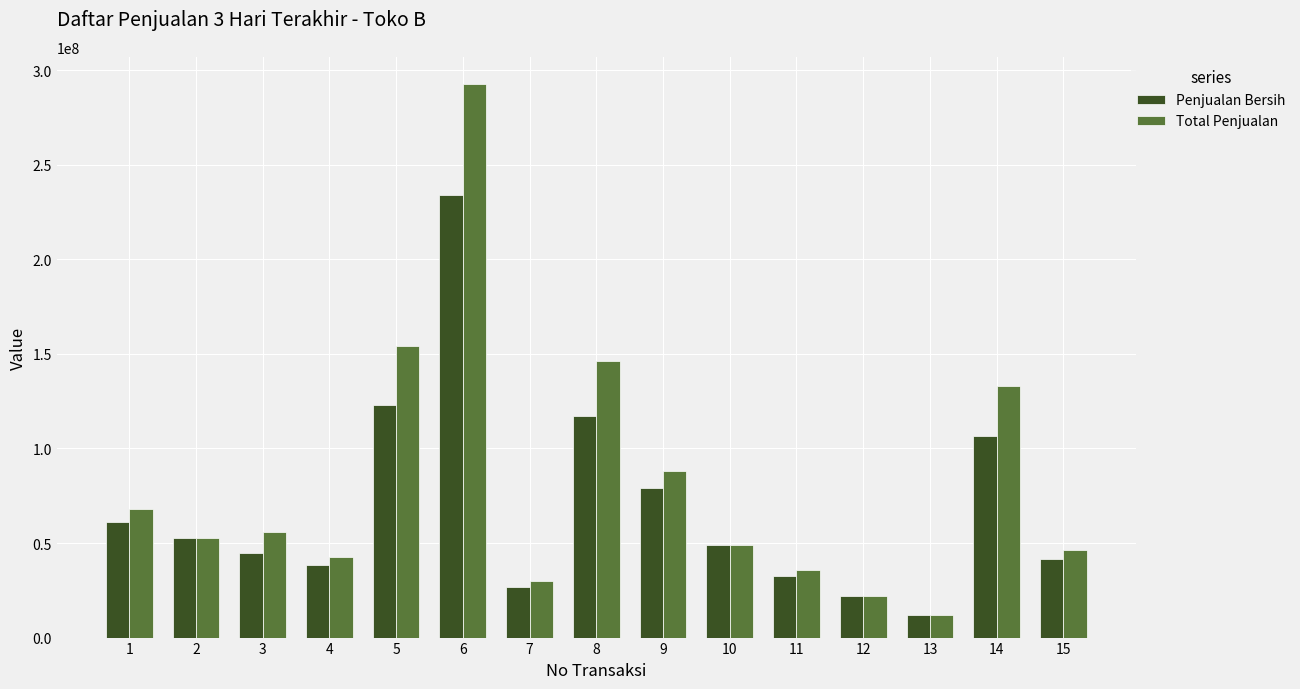

The Total Penjualan series shows 12000000 at 13. True or false?

True